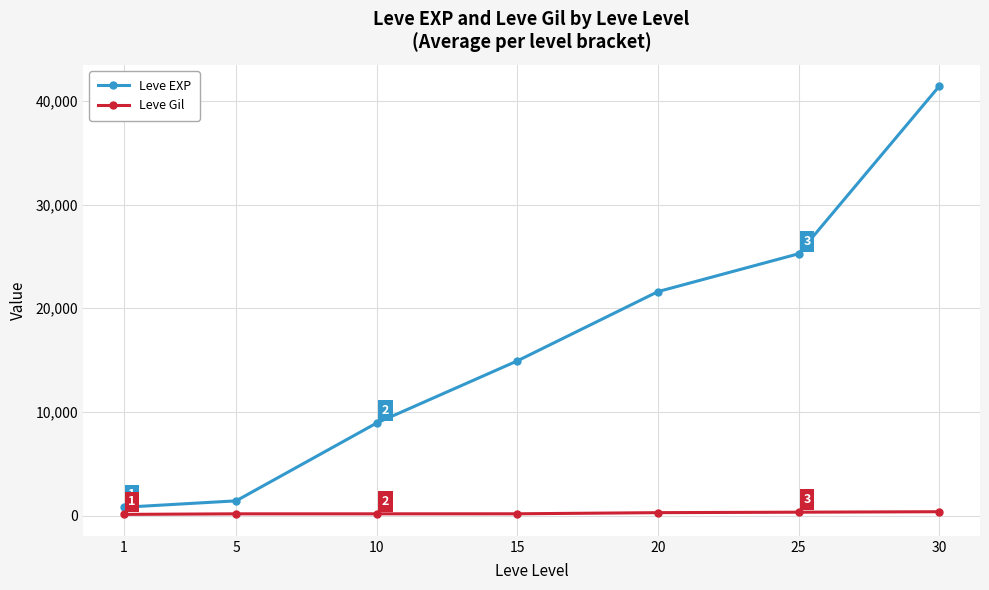

At 30, list the series in order from largest to smallest.

Leve EXP, Leve Gil